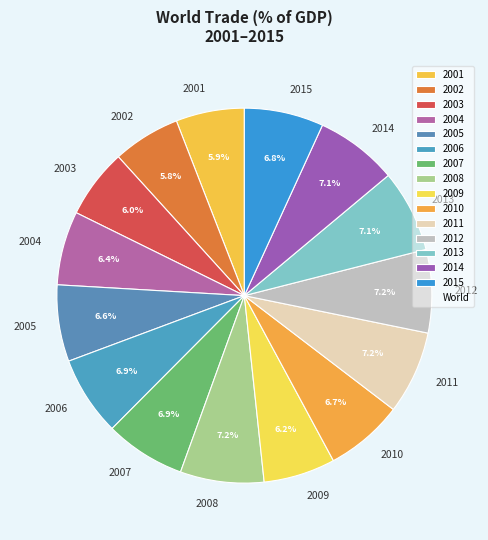

To the nearest percent, what portion does 2005 represent?

7%